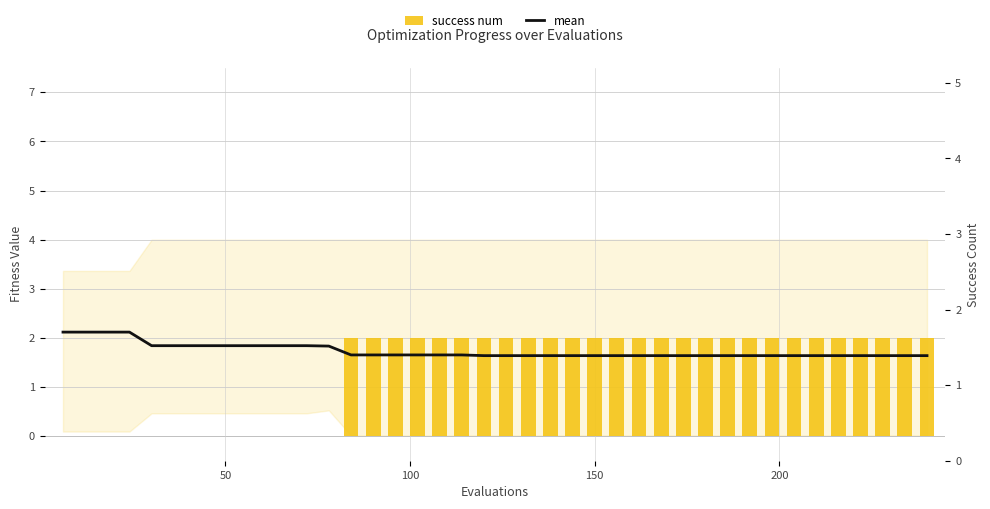

Is the value of success num at 13 greater than the value of mean at 13?

Yes